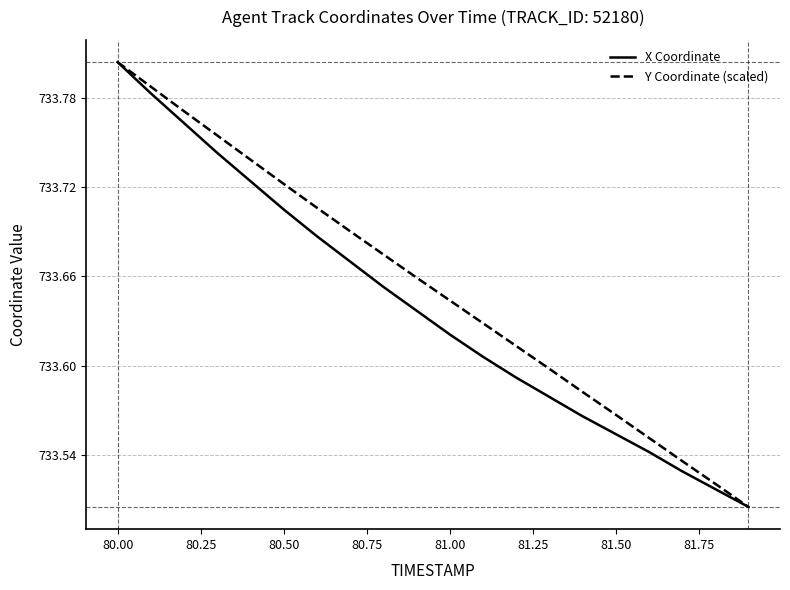

List the series in order of their overall mean, highest first.

Y Coordinate (scaled), X Coordinate